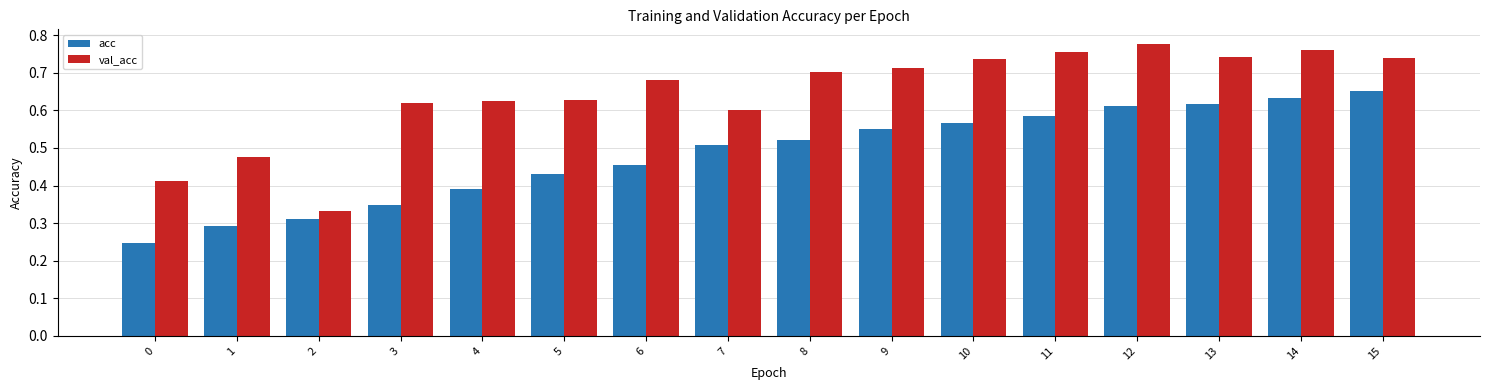

What is the sum of the val_acc values at 7 and 11?

1.4